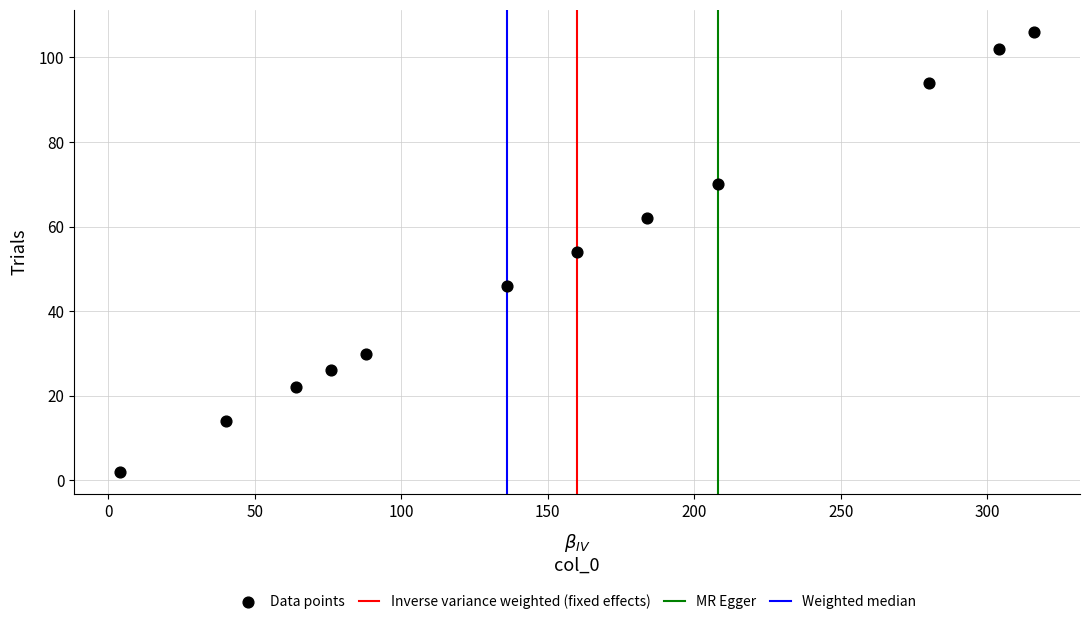

What is the average Y value?

52